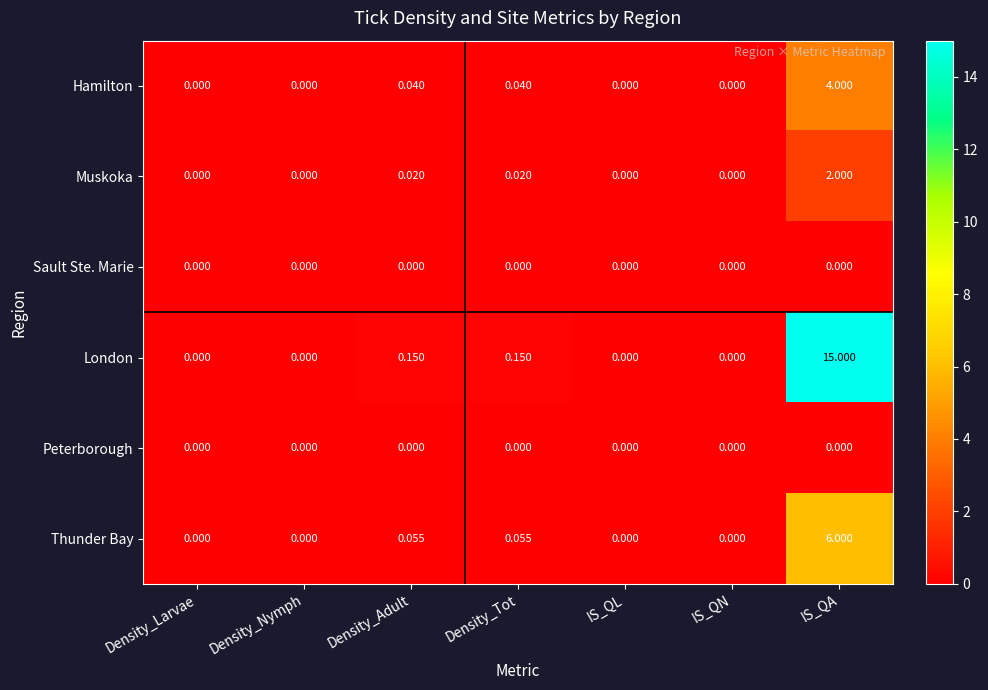

Which series has the largest range (max minus min)?

London